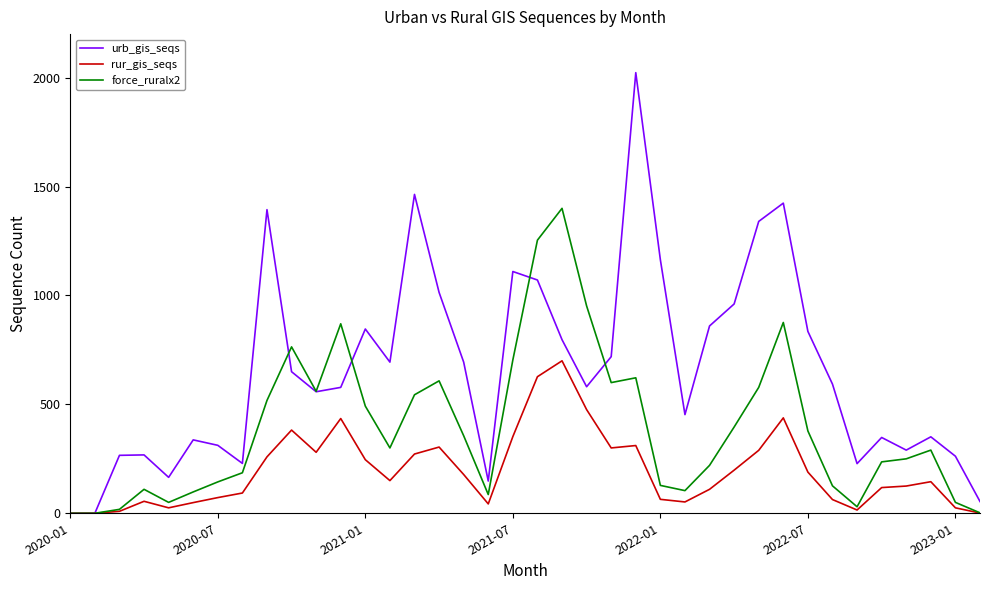

What is the maximum value shown in the chart?

2023